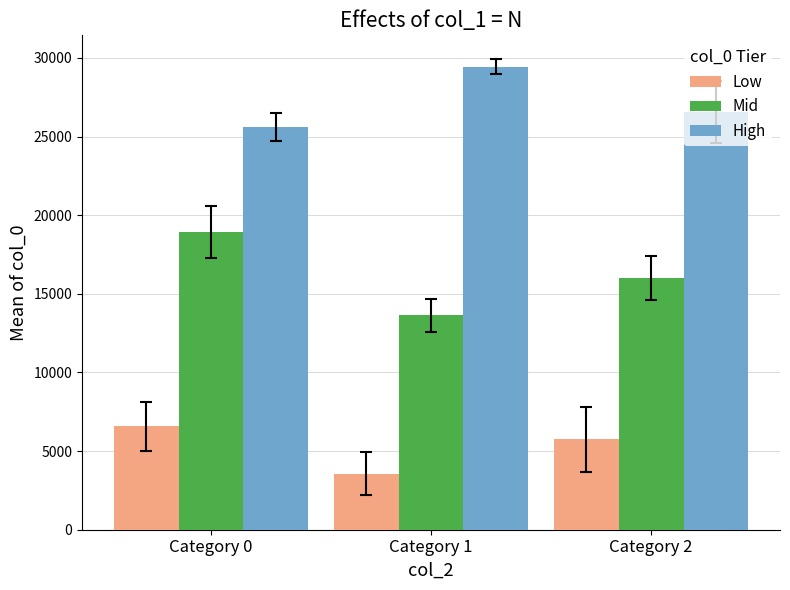

What is the difference between the highest and lowest values at Category 2?

20823.7